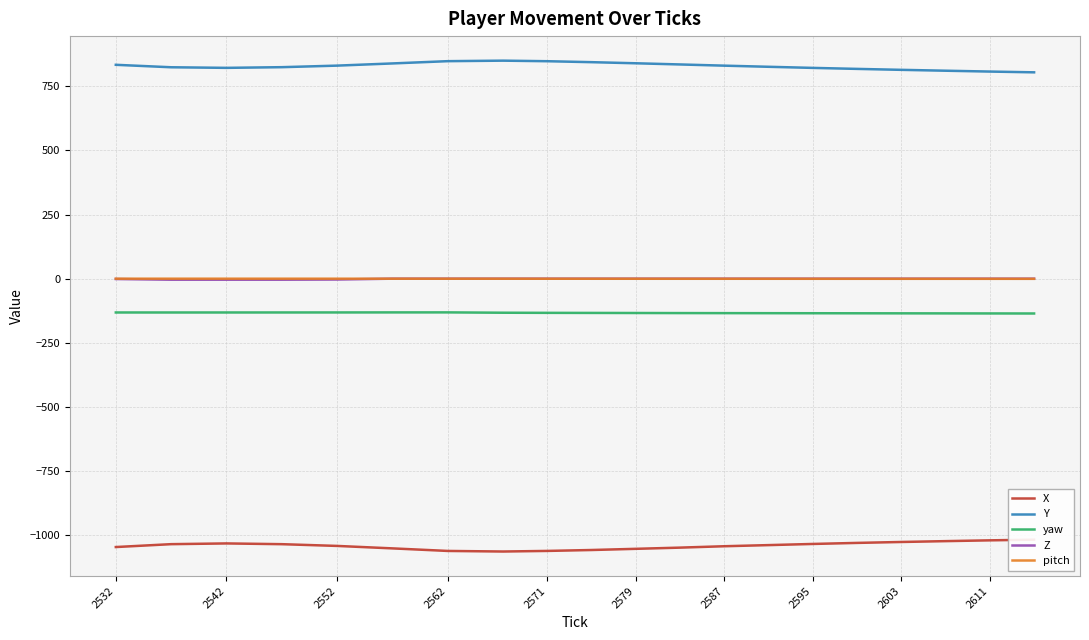

What are all the series names shown in the legend?

X, Y, yaw, Z, pitch